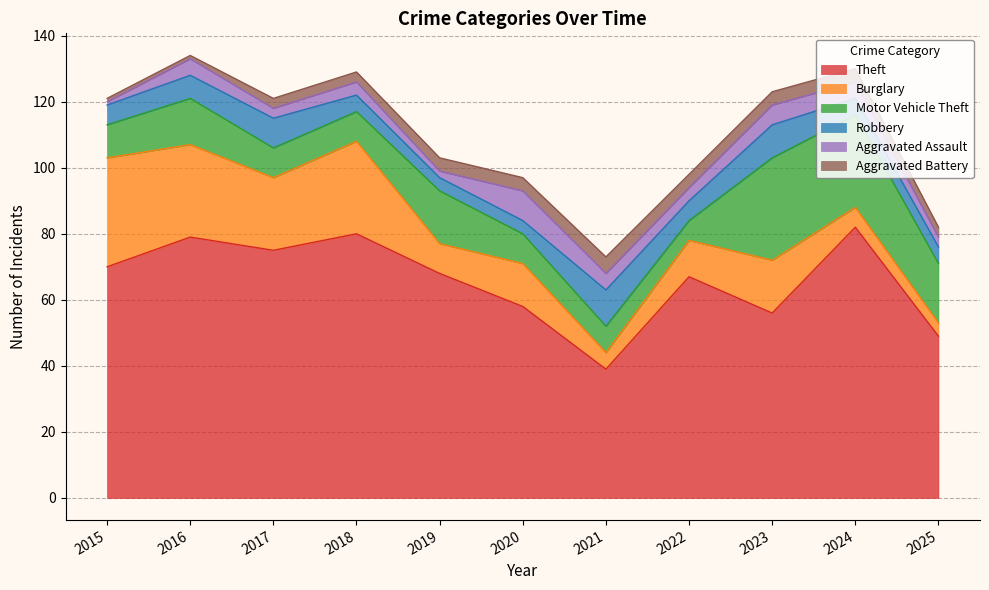

How many values in the Burglary series exceed 13?

5